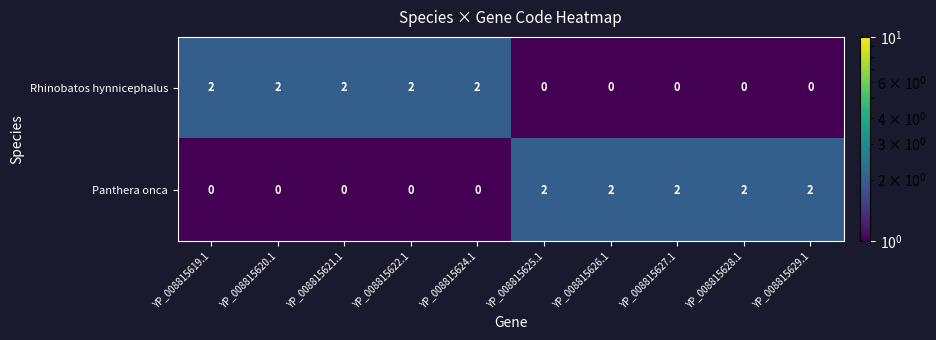

What is the sum of all Rhinobatos hynnicephalus values?

10